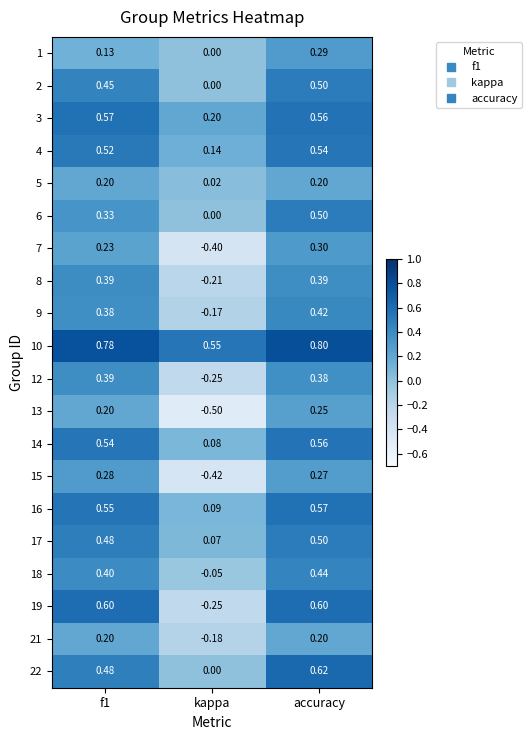

At which category does the chart reach its peak across all series?

accuracy